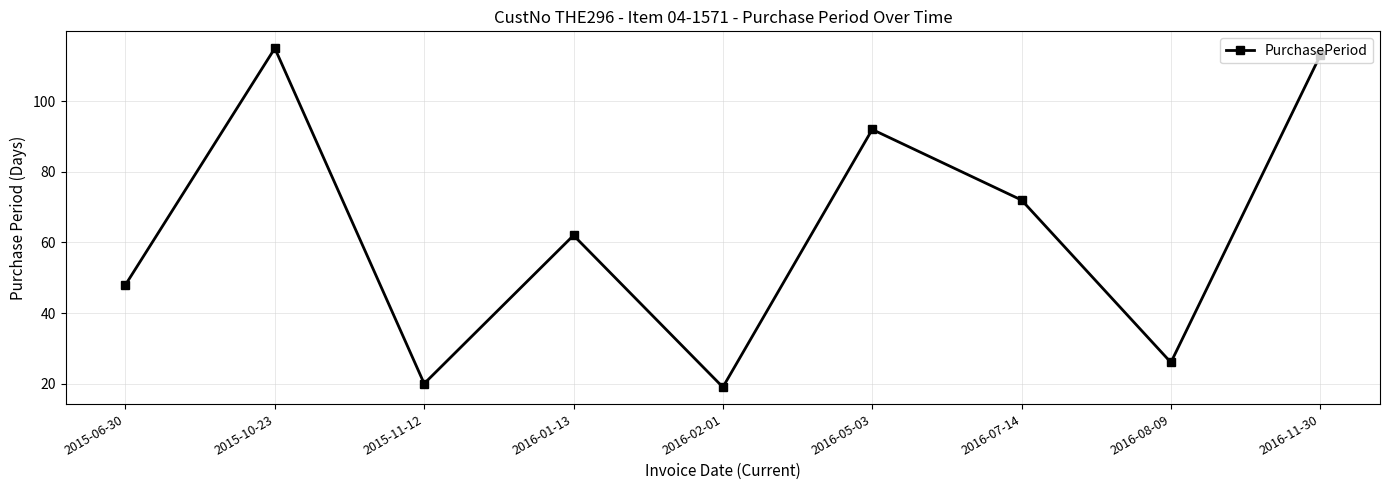

What is the label of the 7th point from the left?

2016-07-14